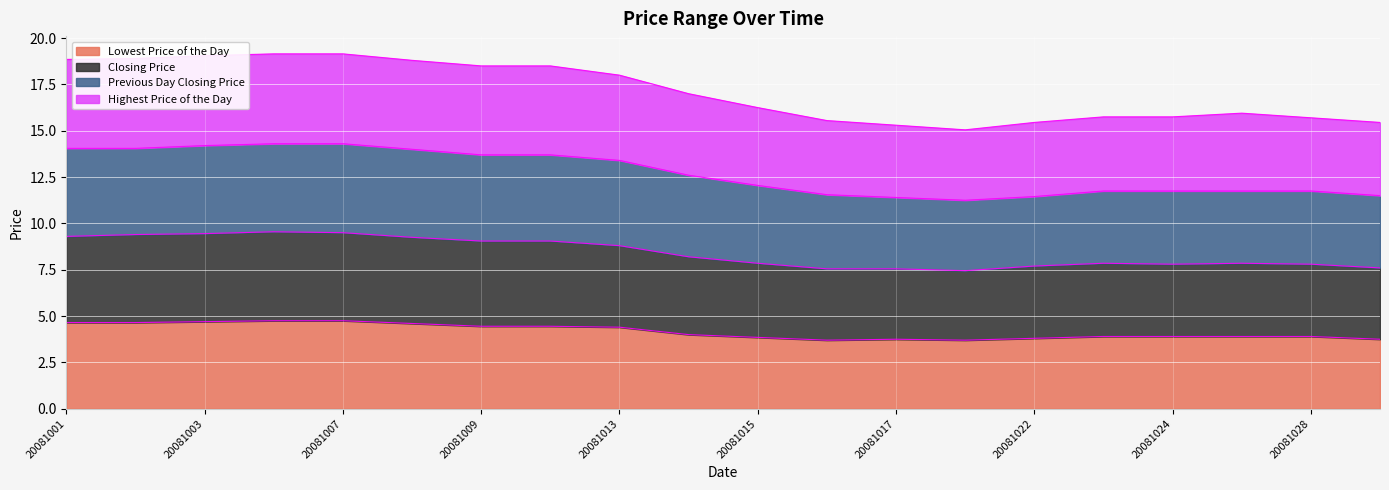

At which category does the chart reach its minimum across all series?

20081016